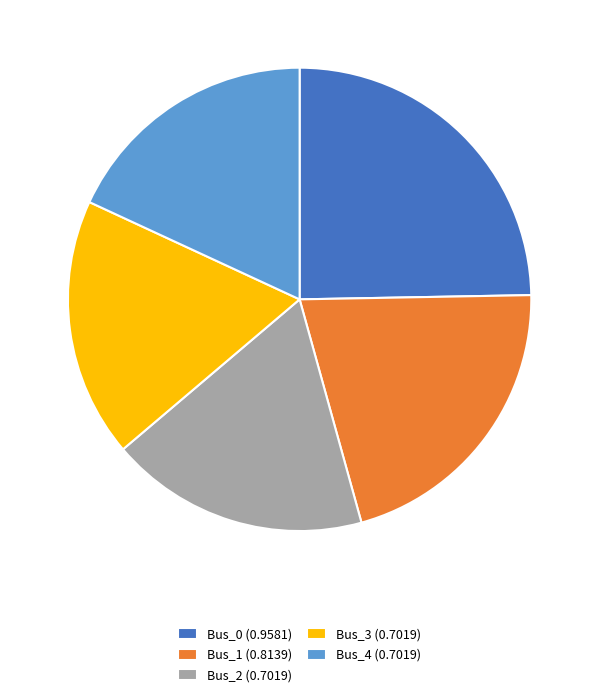

Which category has the biggest portion of the pie?

Bus_0